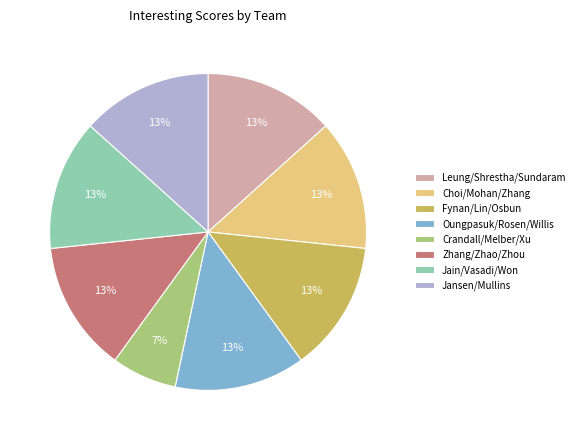

Count the number of slices in the pie.

8